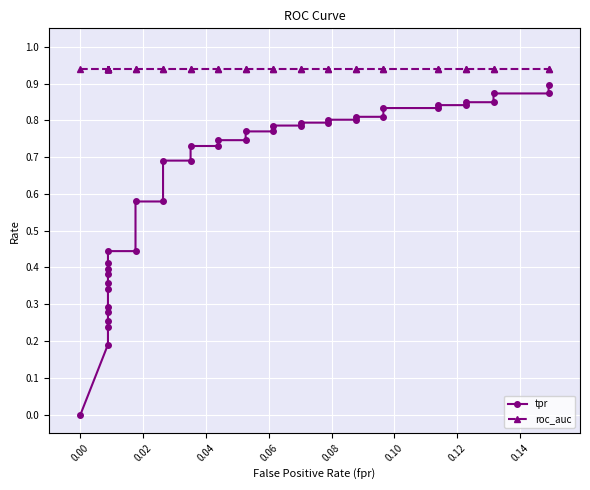

Reading left to right, transcribe all the data shown in this chart.

tpr: 0.0	0.2	0.2	0.3	0.3	0.3	0.3	0.4	0.4	0.4	0.4	0.4	0.4	0.6	0.6	0.7	0.7	0.7	0.7	0.7	0.7	0.8	0.8	0.8	0.8	0.8	0.8	0.8	0.8	0.8	0.8	0.8	0.8	0.8	0.8	0.8	0.8	0.9	0.9	0.9
roc_auc: 0.9	0.9	0.9	0.9	0.9	0.9	0.9	0.9	0.9	0.9	0.9	0.9	0.9	0.9	0.9	0.9	0.9	0.9	0.9	0.9	0.9	0.9	0.9	0.9	0.9	0.9	0.9	0.9	0.9	0.9	0.9	0.9	0.9	0.9	0.9	0.9	0.9	0.9	0.9	0.9